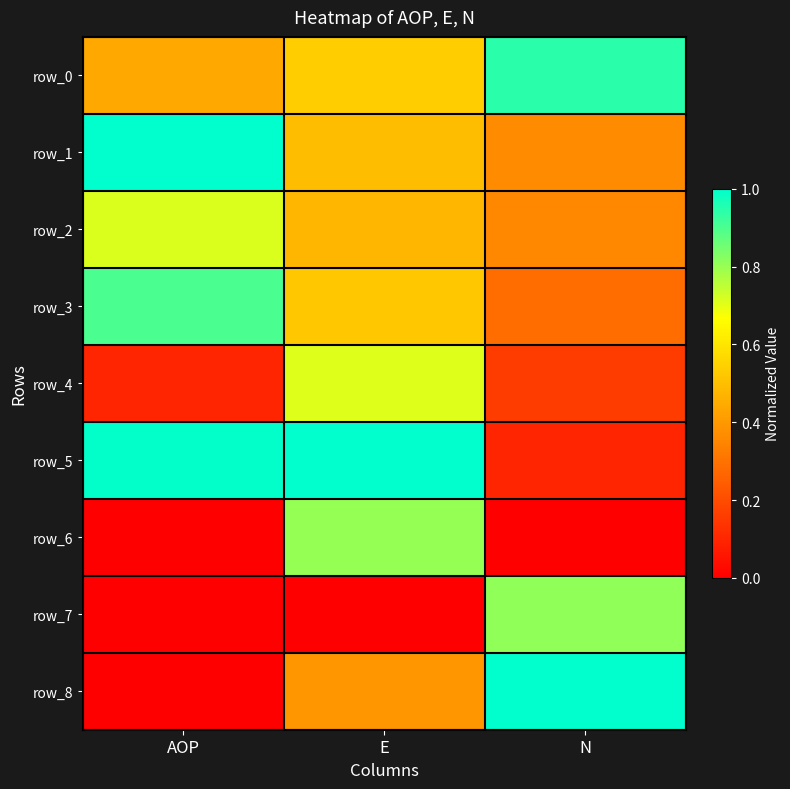

Is the value of row_2 at AOP greater than the value of row_7 at AOP?

Yes